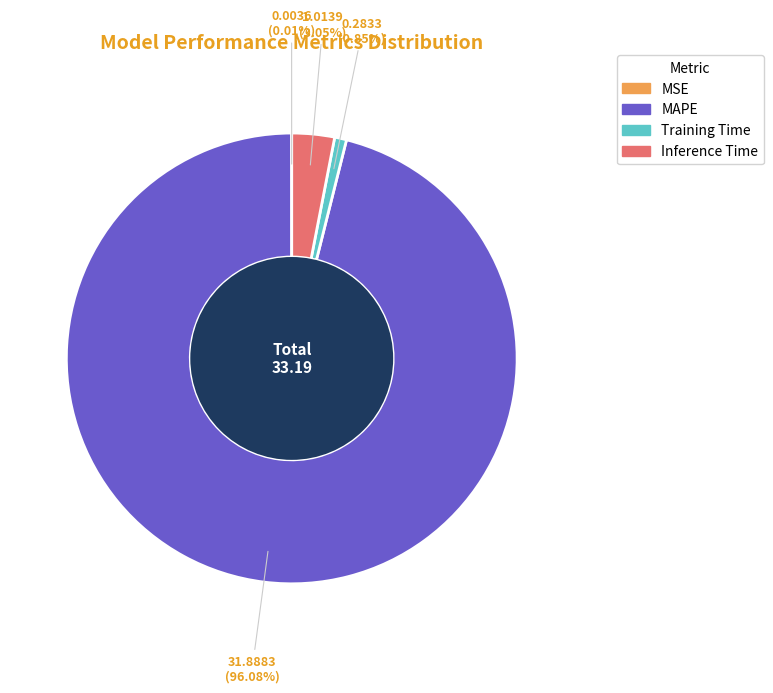

To the nearest percent, what portion does Inference Time represent?

3%